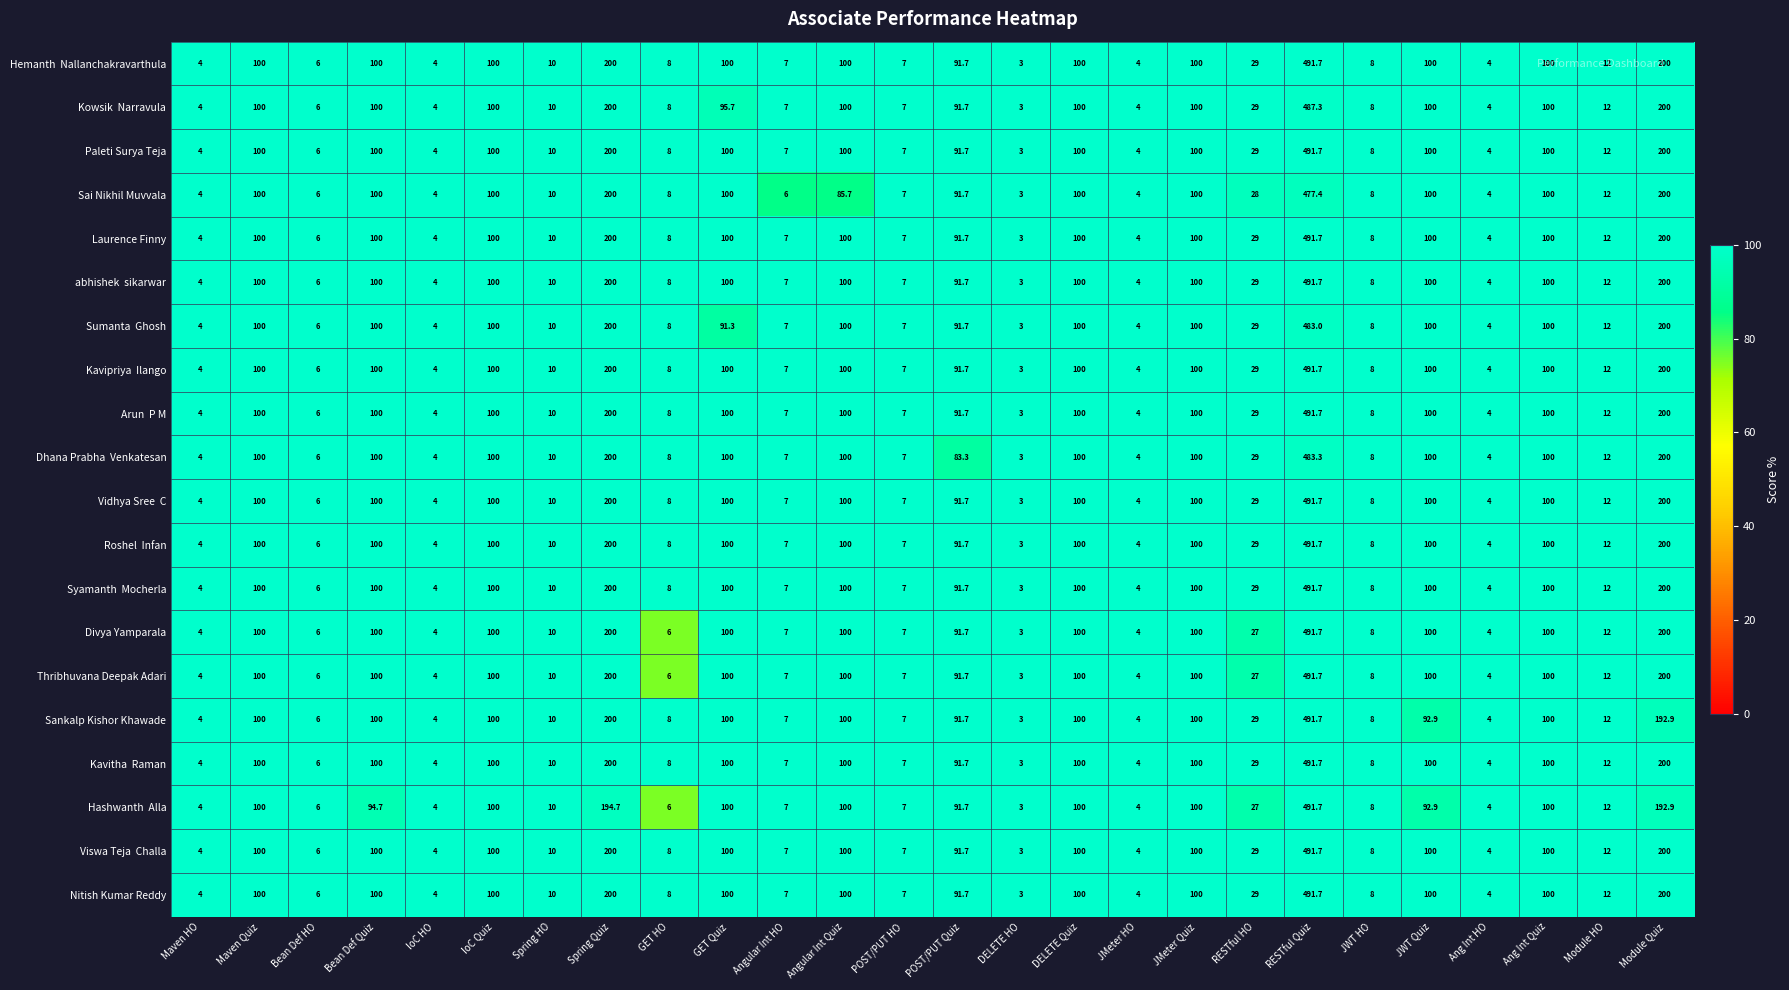

Is it true that Thribhuvana Deepak Adari equals 12.0 at Module HO?

True